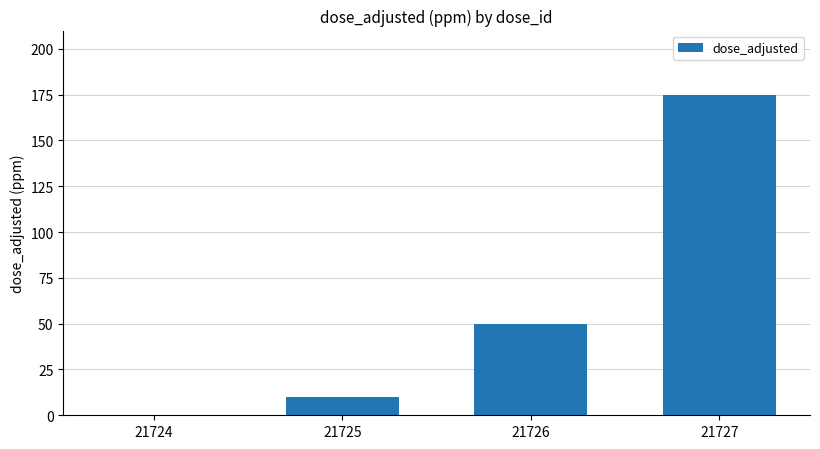

What is the approximate value at 21727, to the nearest 50?

200